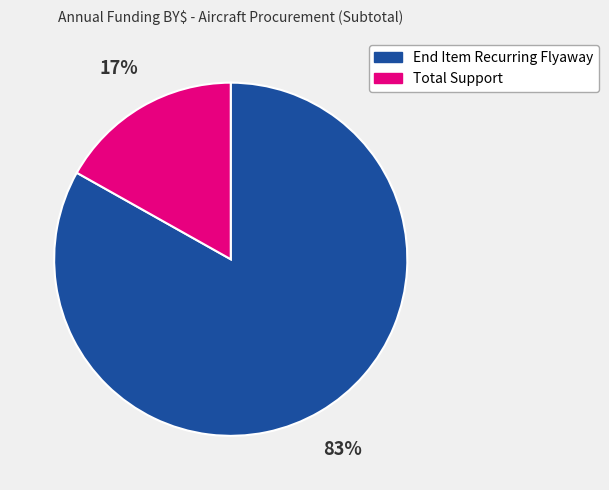

What is the ratio of the value at Total Support to the value at End Item Recurring Flyaway?

0.2